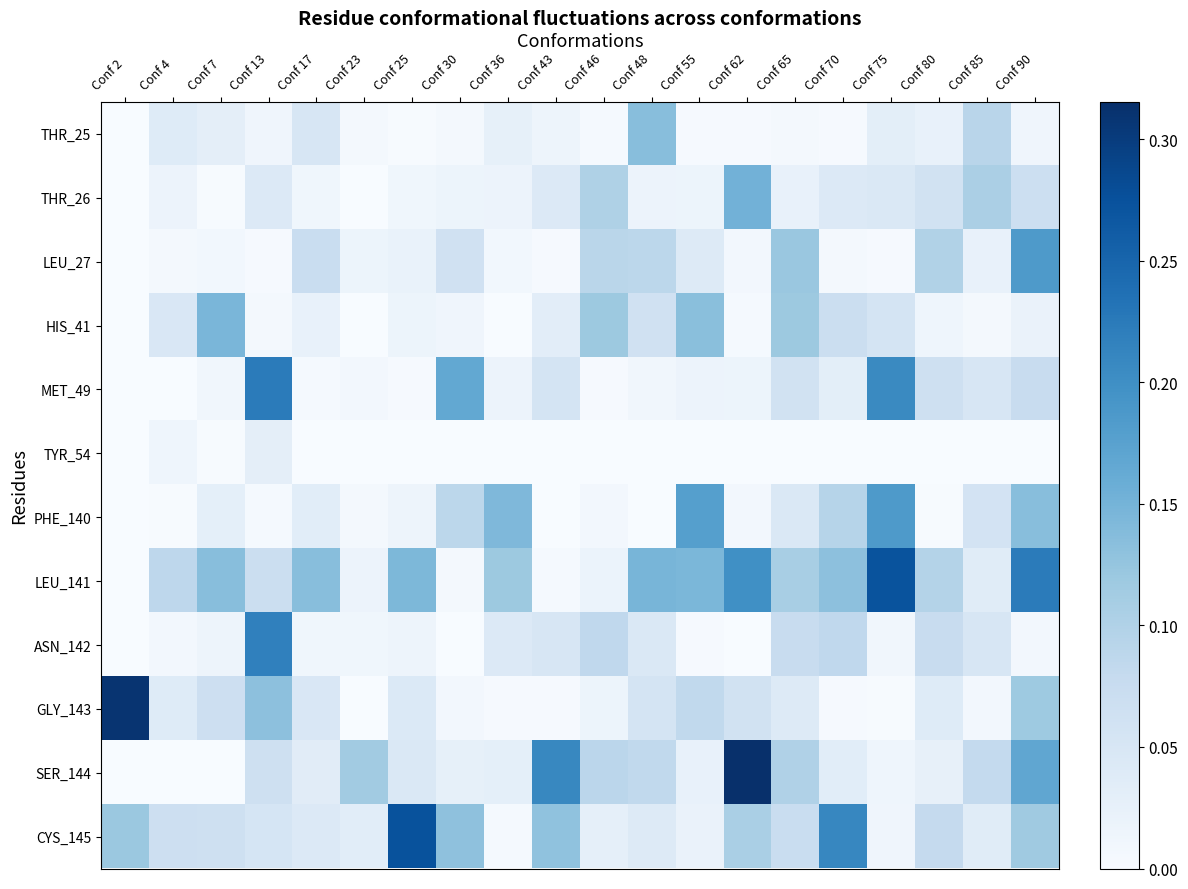

Rank the series by their maximum value, from highest to lowest.

SER_144, GLY_143, CYS_145, LEU_141, MET_49, ASN_142, LEU_27, PHE_140, THR_26, HIS_41, THR_25, TYR_54